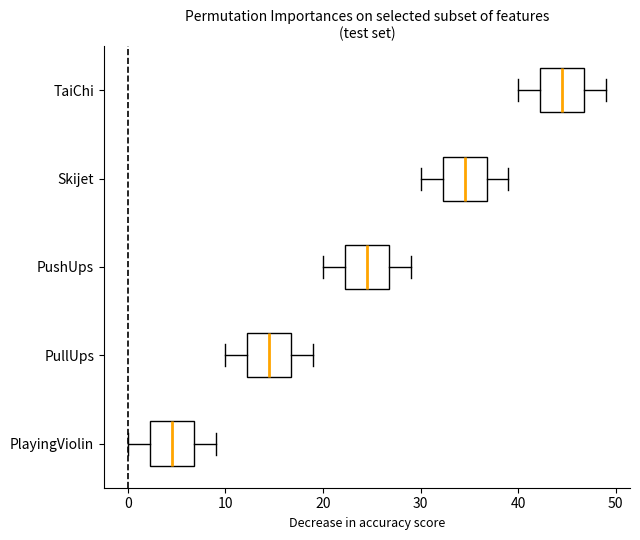

Reading bottom to top, read every box against the x-axis: the position of its median line, the range the box covers, and the ends of its whiskers. The values are not printed on the chart, so give them approximately, as read against the axis.

PlayingViolin: median 5, box 2 to 7, whiskers 0 to 9
PullUps: median 15, box 12 to 17, whiskers 10 to 19
PushUps: median 25, box 22 to 27, whiskers 20 to 29
Skijet: median 35, box 32 to 37, whiskers 30 to 39
TaiChi: median 45, box 42 to 47, whiskers 40 to 49